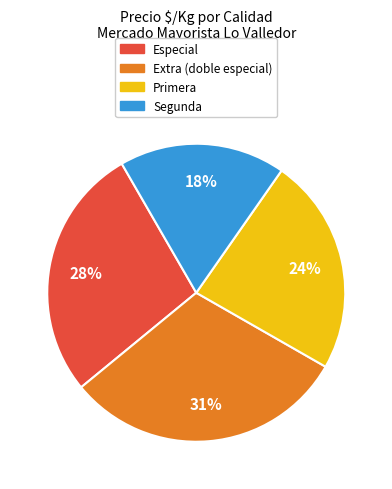

To the nearest percent, what portion does Especial represent?

28%